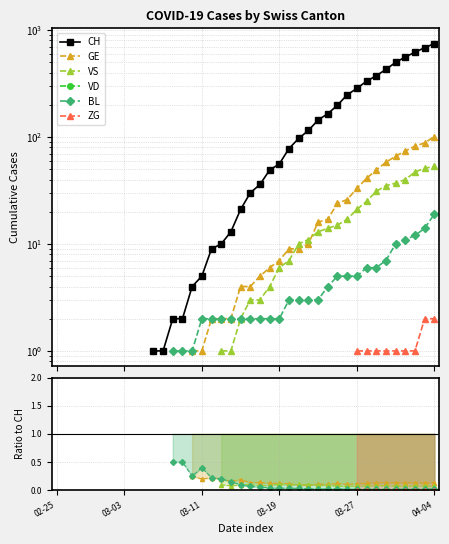

True or false: VS and VD intersect in this chart.

False